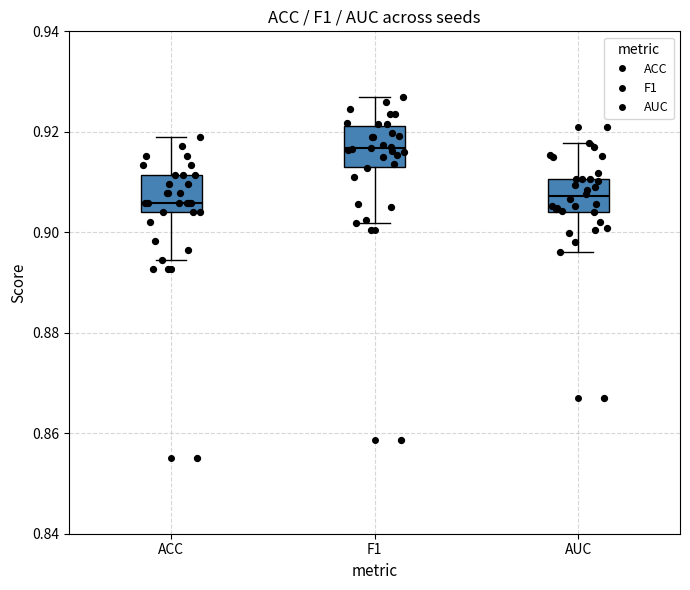

Which box has the highest median line?

F1